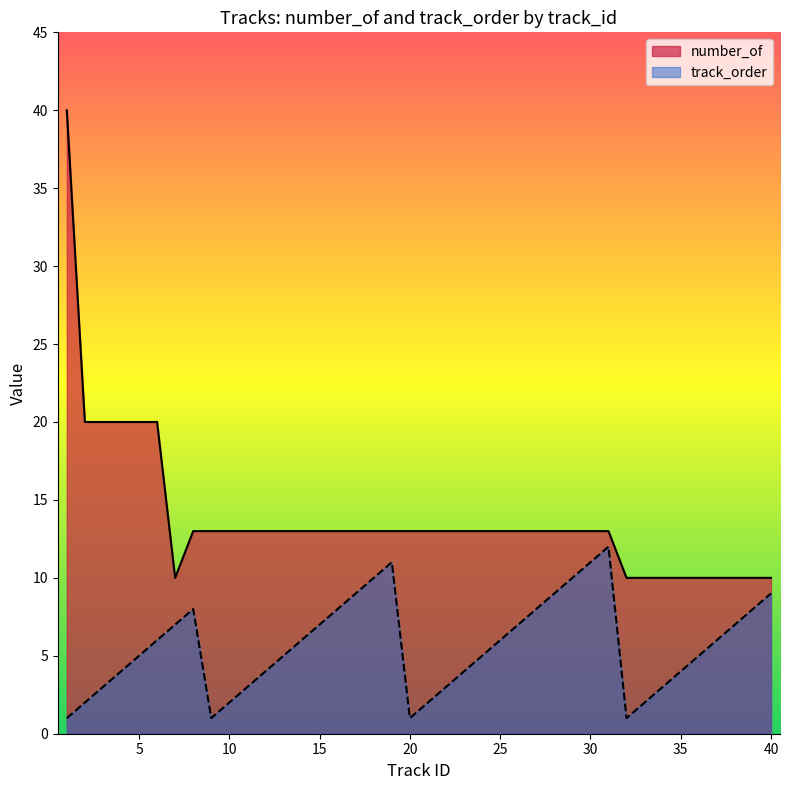

Between 14 and 36, which series saw the biggest shift?

number_of